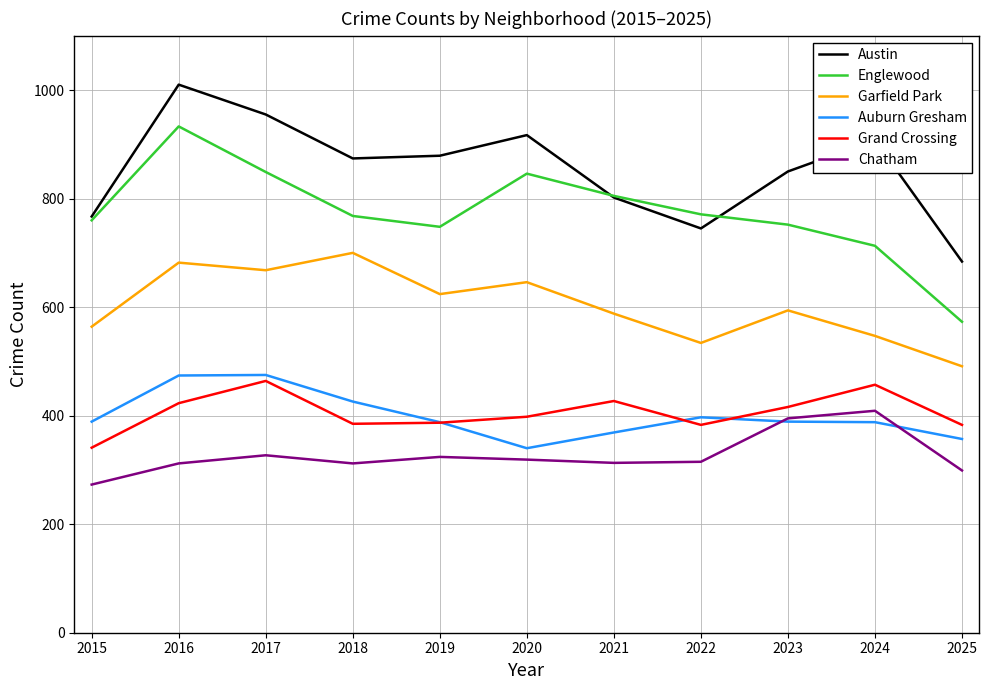

Is it true that Grand Crossing equals 383 at 2025?

True